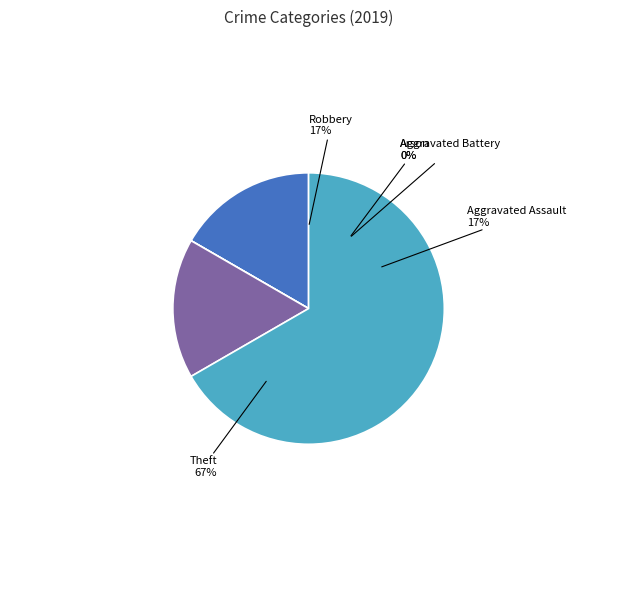

Which slice is the smallest?

Aggravated Battery